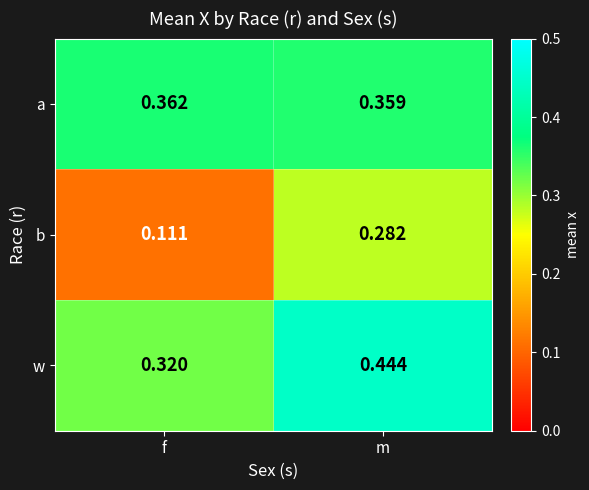

At f, list the series in order from largest to smallest.

a, w, b